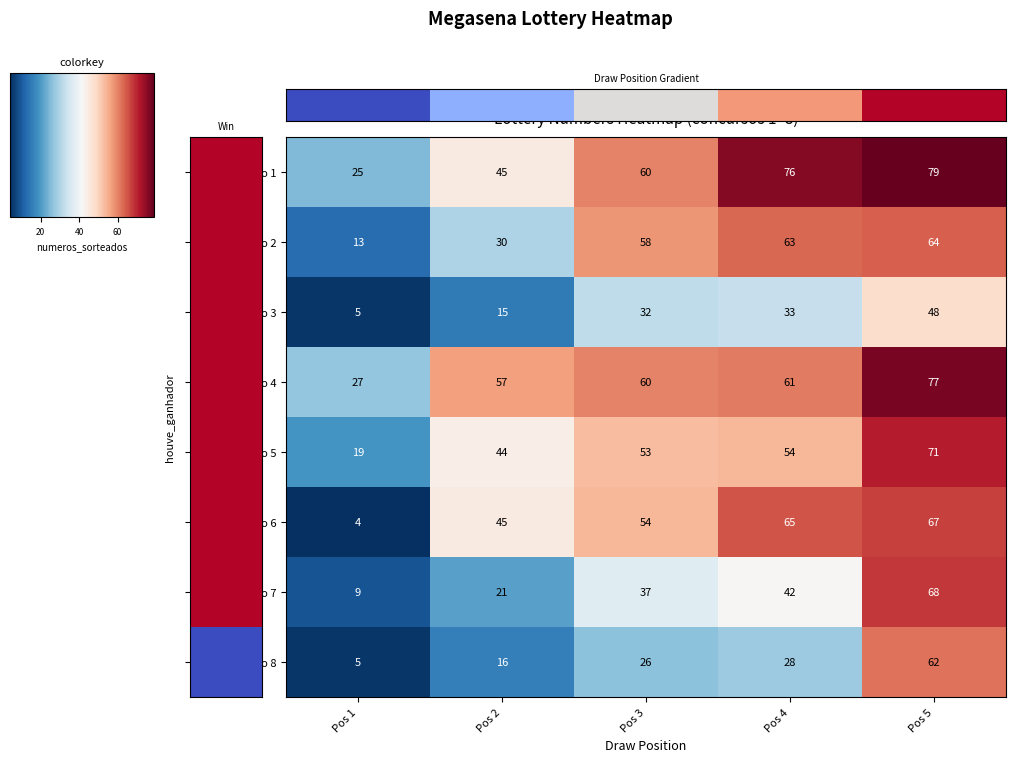

Which series has the largest total across all categories?

concurso 1